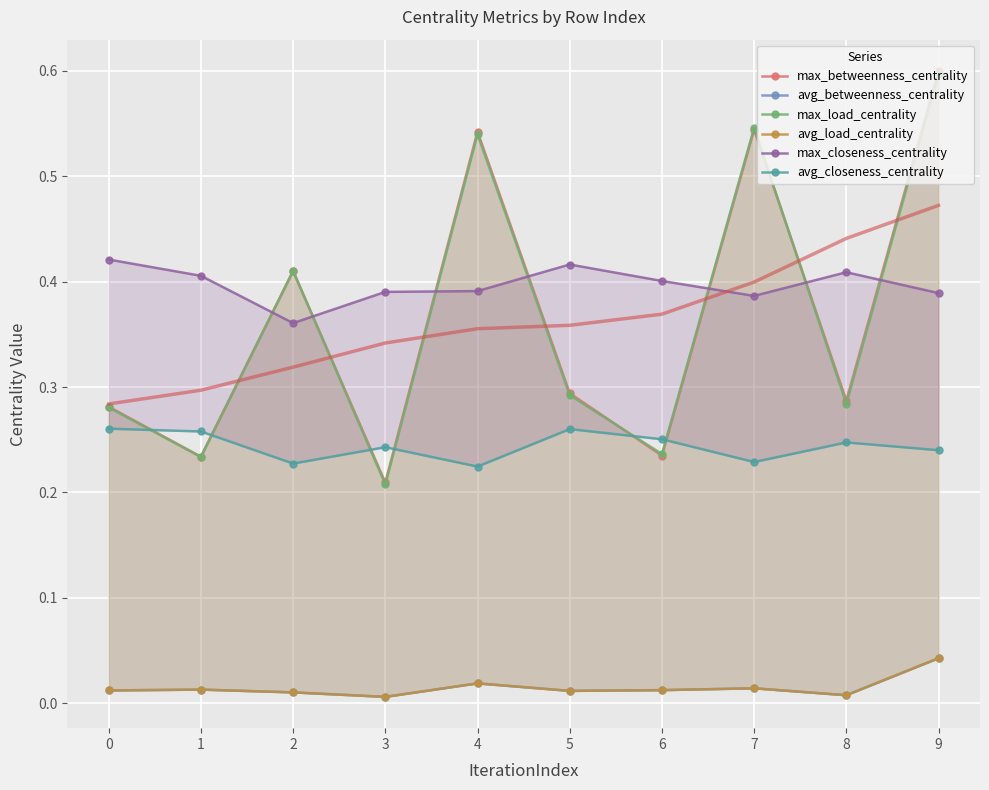

How many lines are shown in the chart?

6